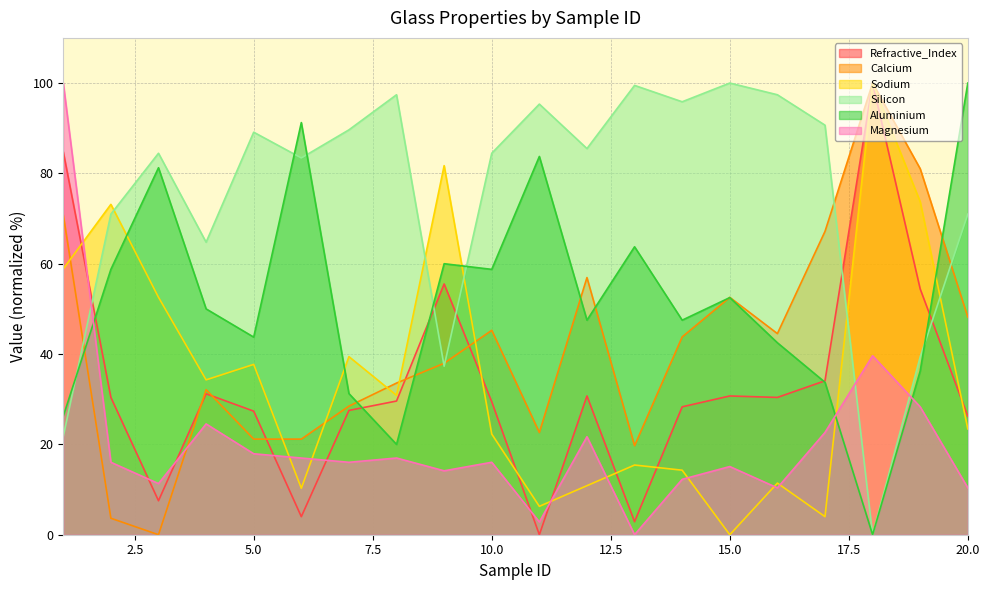

What is the maximum value for Refractive_Index?

100.0